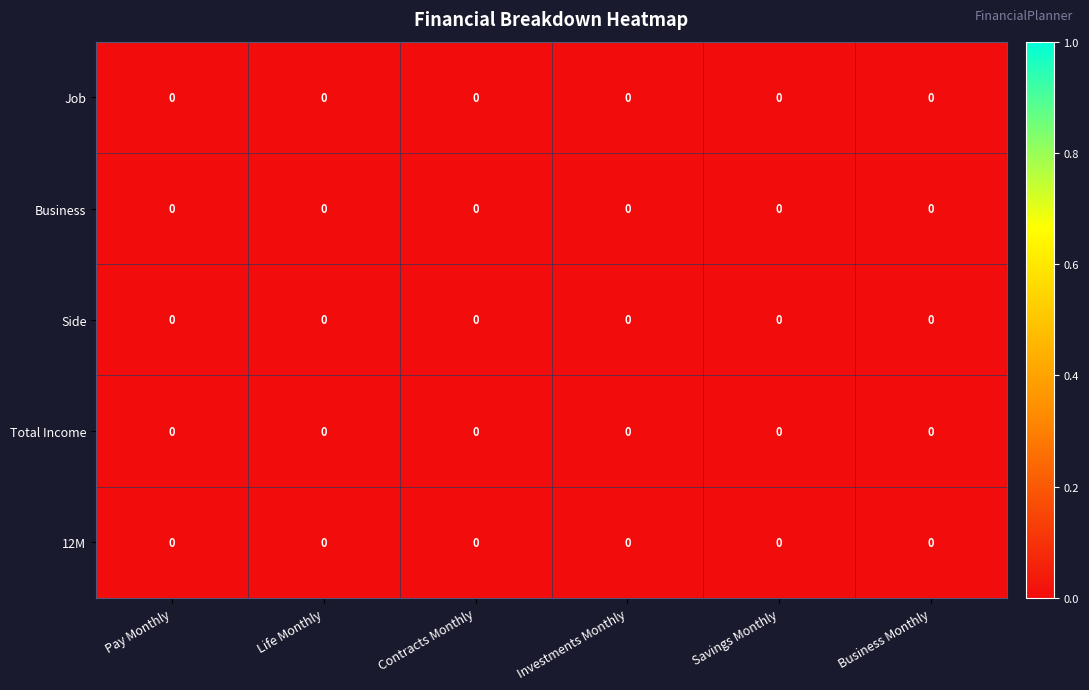

The value of 12M at Business Monthly is 0.0. True or false?

True